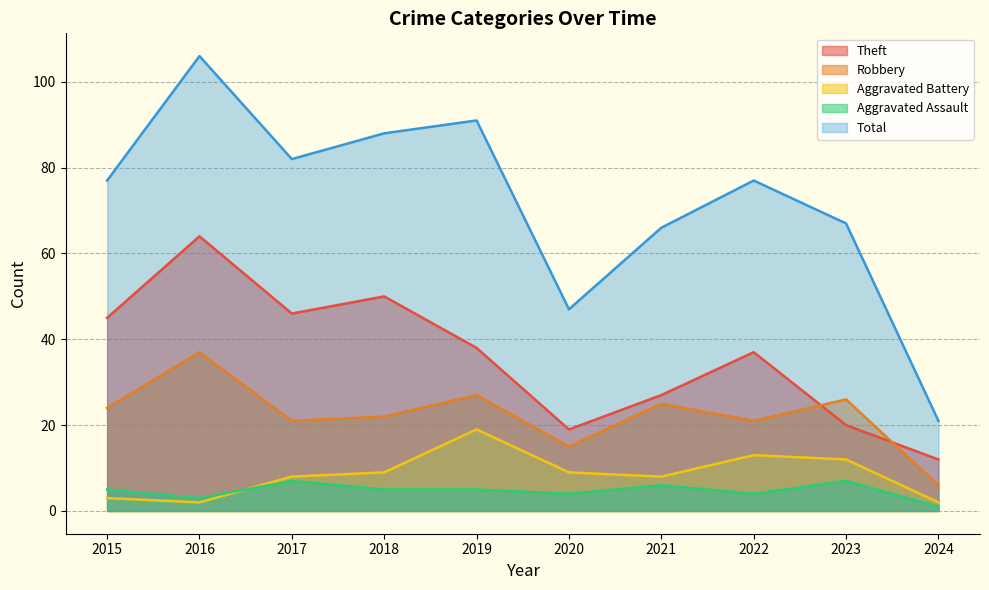

What is the sum of all Total values?

722